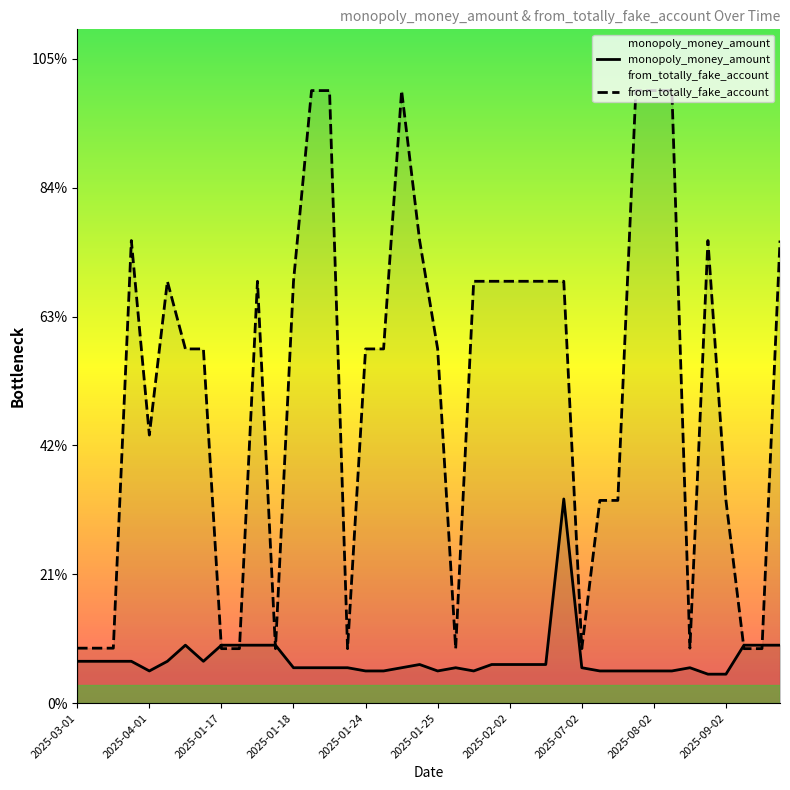

Does the chart have visible grid lines?

No